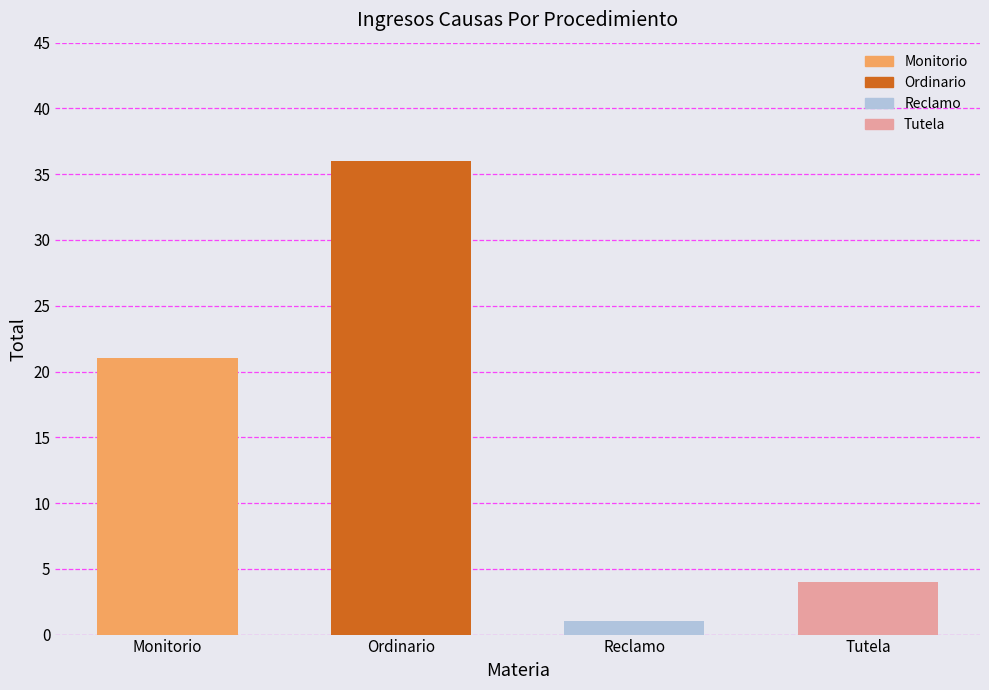

At which category does the chart reach its peak across all series?

Ordinario